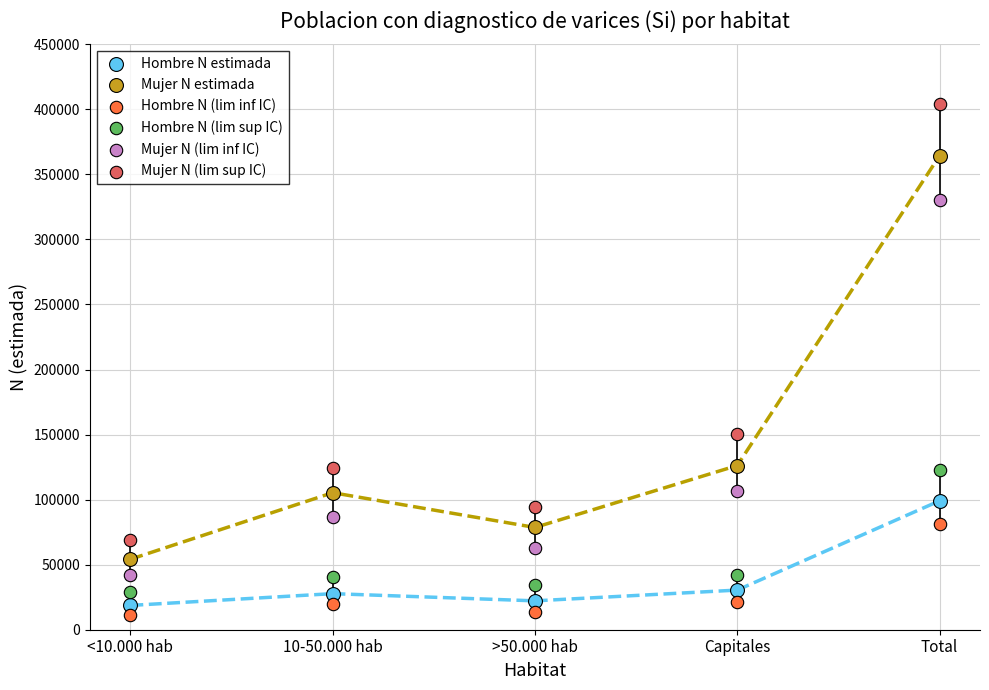

Which series has the largest Y range (max minus min)?

Mujer N (lim sup IC)